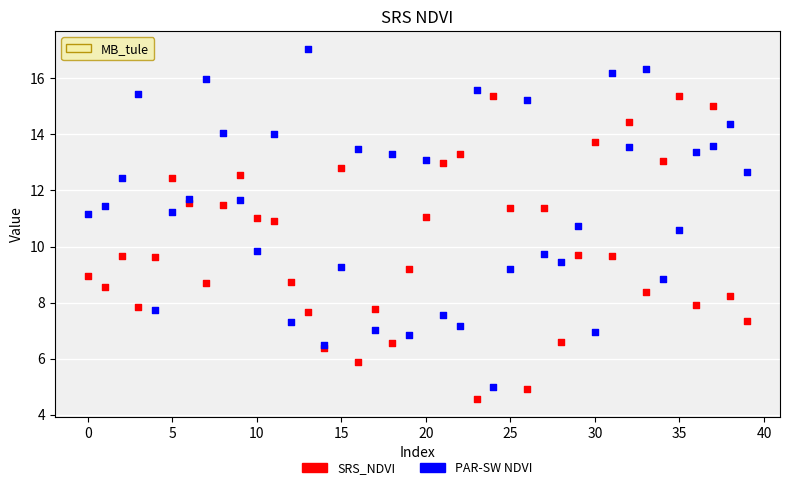

Which series has the widest spread of Y values?

PAR-SW NDVI